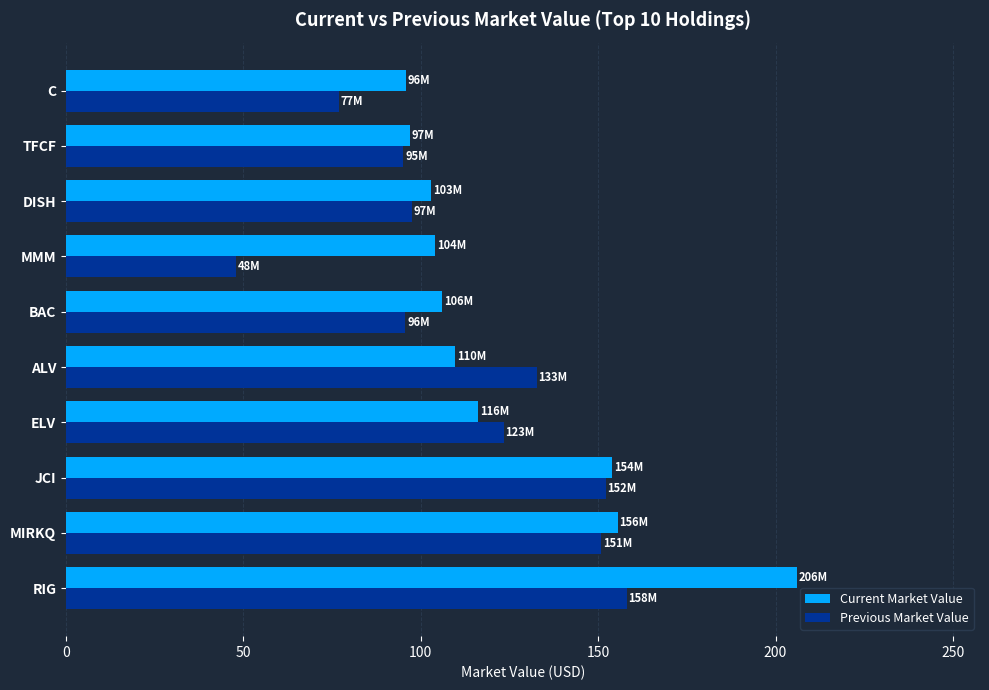

The value of Previous Market Value at RIG is 158.1. True or false?

True